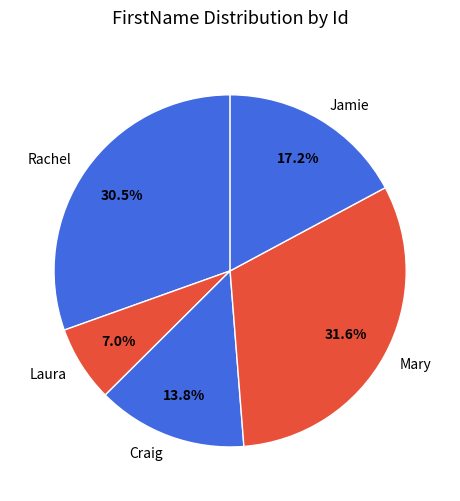

Does any single category account for the majority?

No